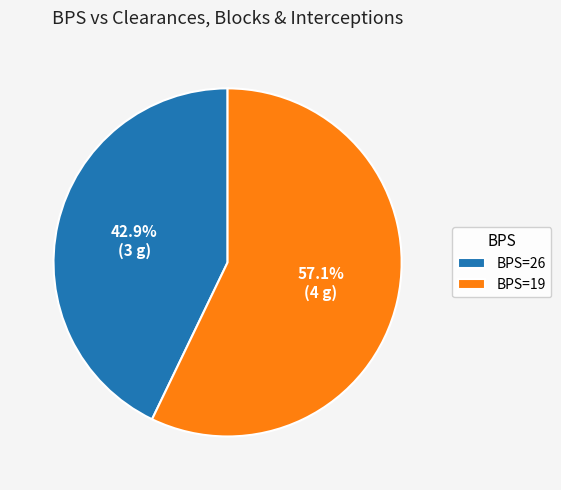

Rank the categories by value from lowest to highest.

BPS=26, BPS=19